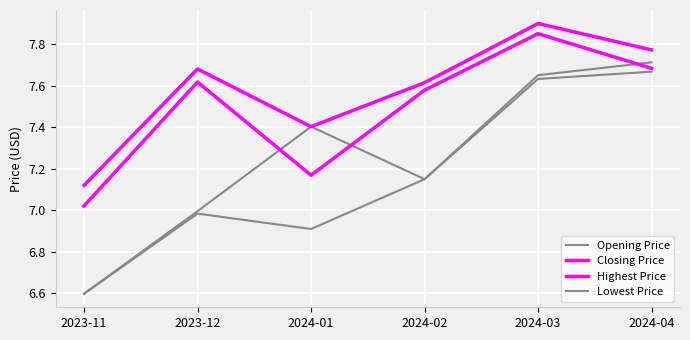

What is the sum of all Highest Price values?

45.5